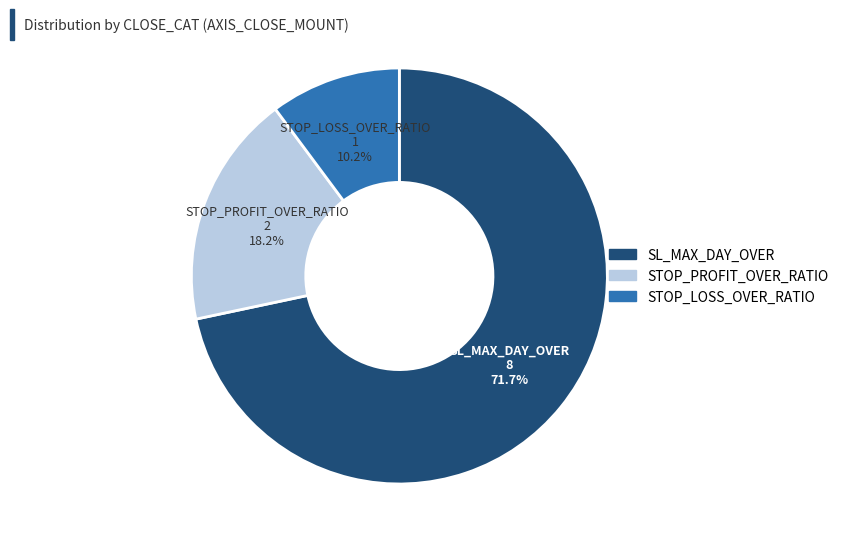

Approximately how many times larger is the value at STOP_PROFIT_OVER_RATIO compared to STOP_LOSS_OVER_RATIO?

1.8